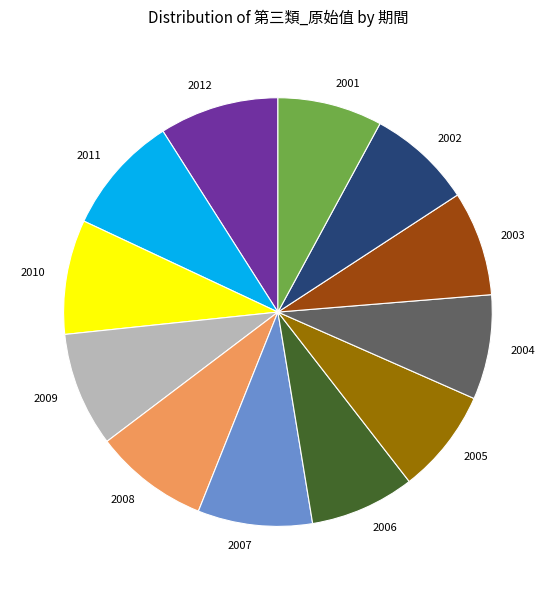

True or false: 2003 accounts for 19% of the total.

False